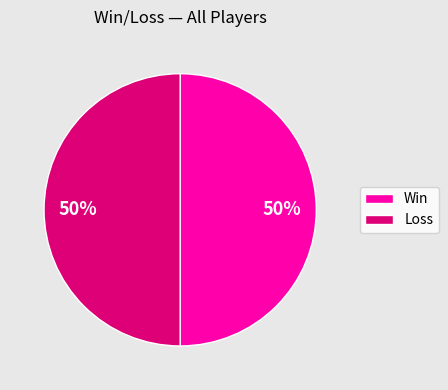

True or false: Loss accounts for 56% of the total.

False